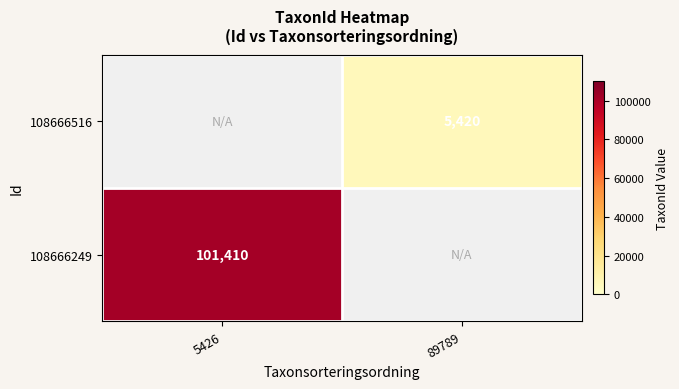

Is it true that 108666516 equals 8335.0 at 89789?

False